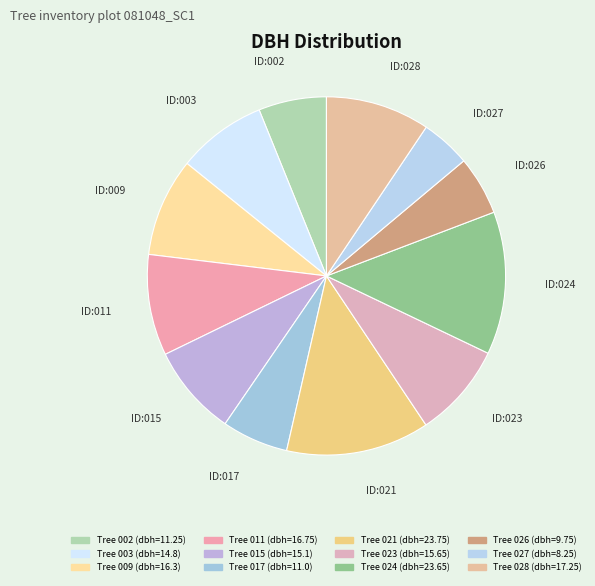

How many segments does this pie chart have?

12